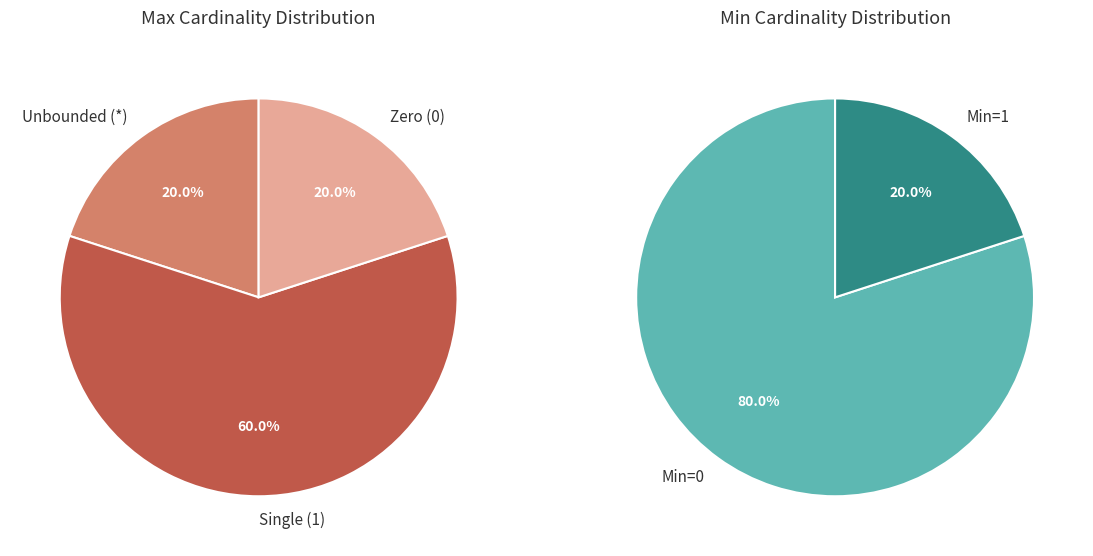

True or false: Extension.url accounts for 94% of the total.

False